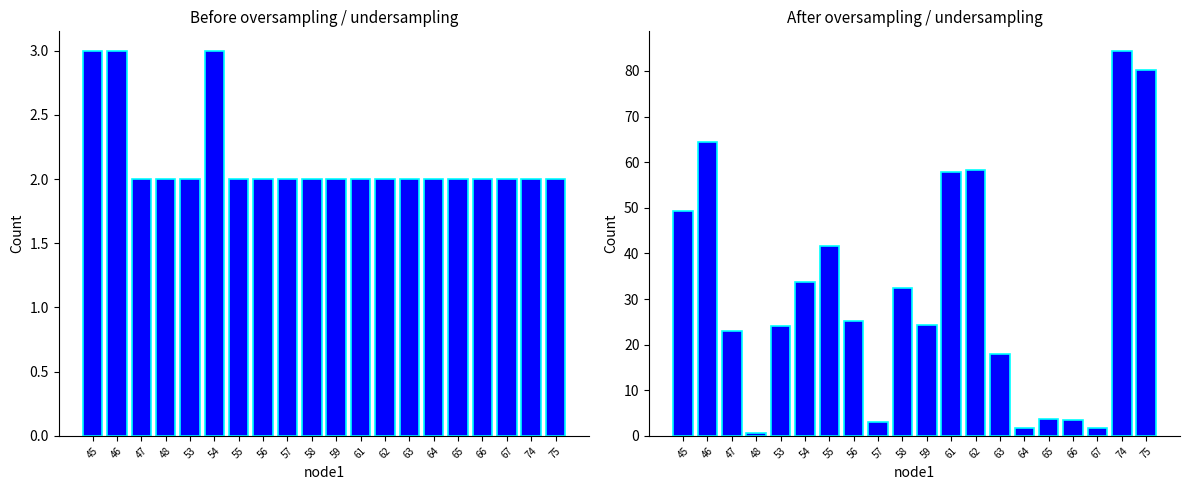

What is the sum of the sum length values at 56 and 55?

66.8